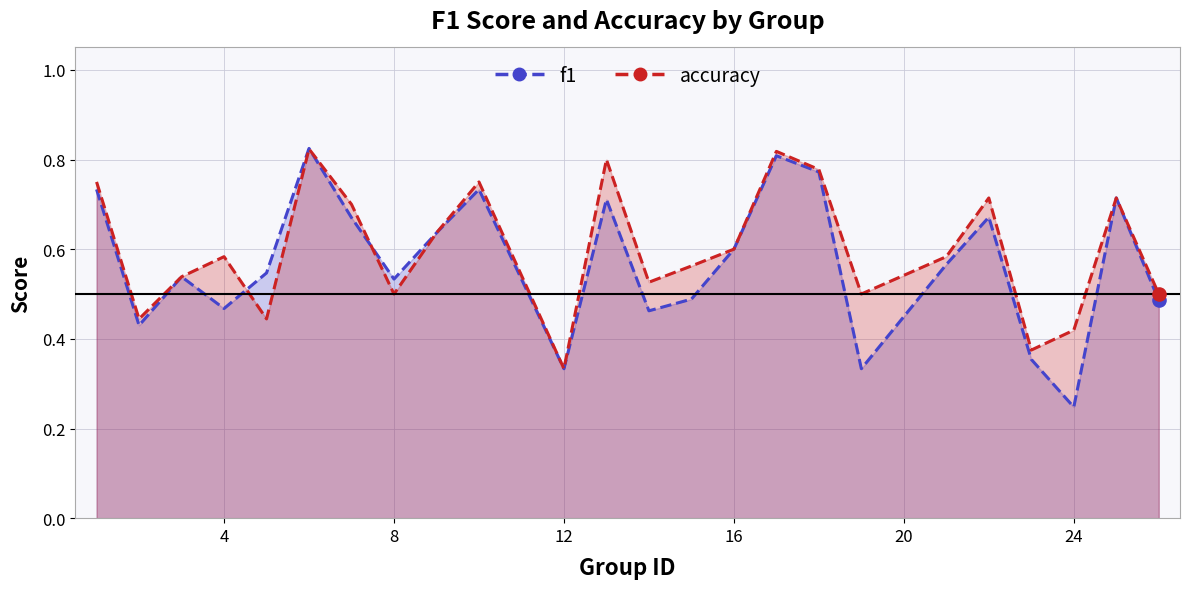

Which series reaches the minimum Y coordinate?

f1